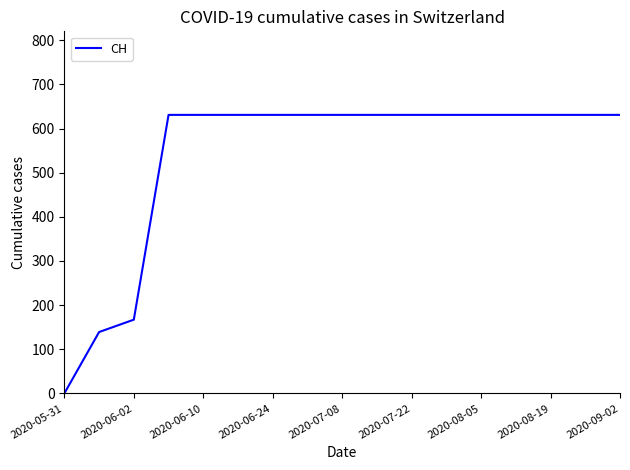

What is the maximum value shown in the chart?

631